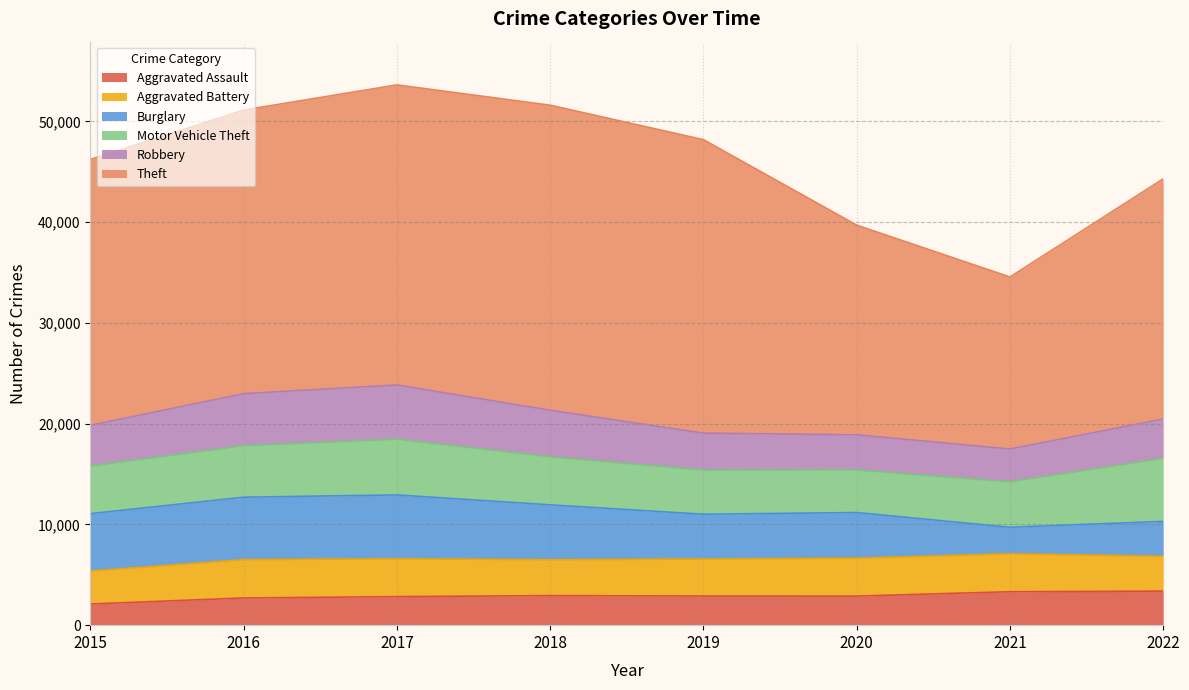

True or false: Aggravated Assault and Aggravated Battery cross at least once.

False